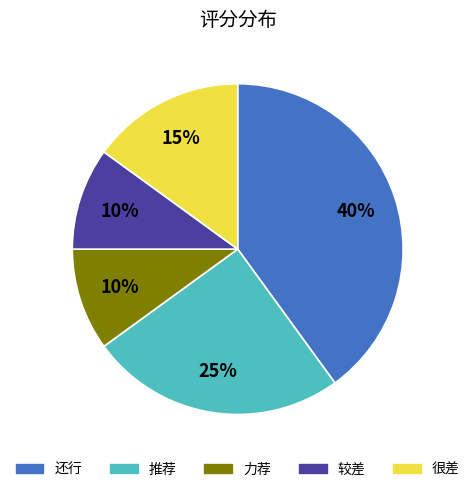

Approximately how many times larger is the value at 推荐 compared to 还行?

0.6